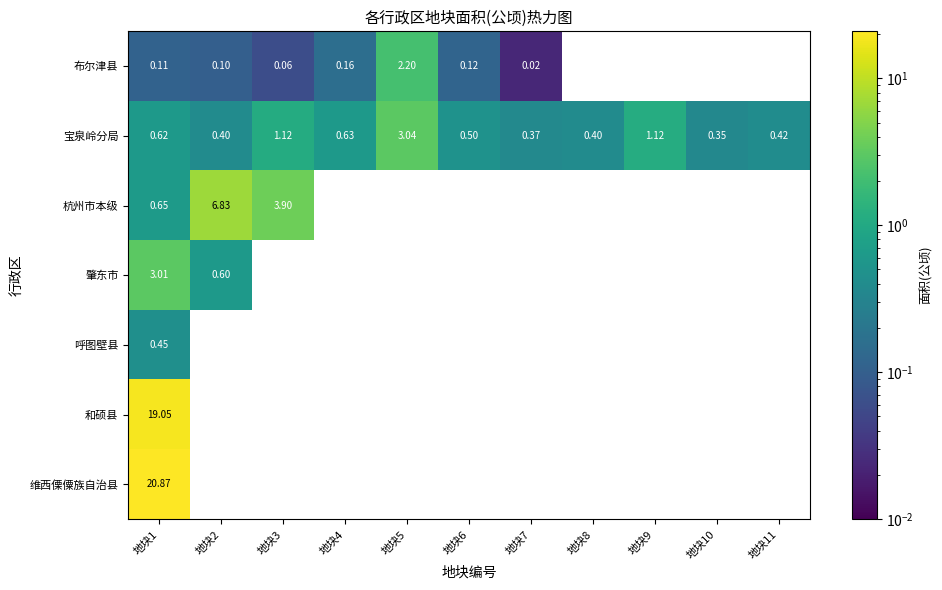

Which series has the largest range (max minus min)?

杭州市本级